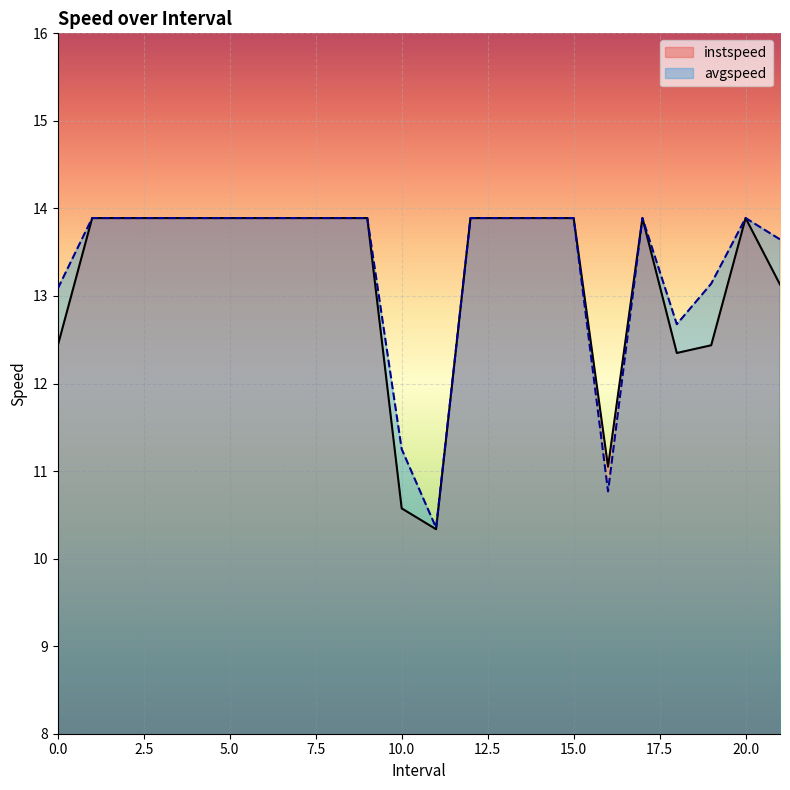

What is the value of the instspeed point at the 17th from the left?

11.0